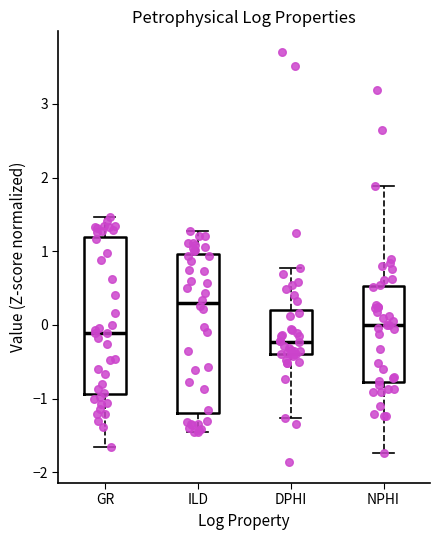

Where does the lower whisker of the box for NPHI end on the y-axis? The values are not printed on the chart, so give them approximately, as read against the axis.

-1.7